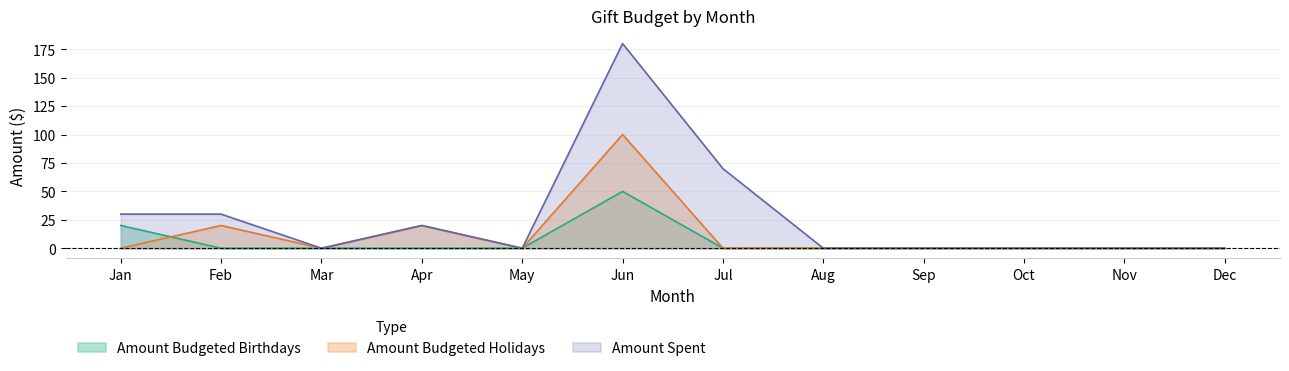

Which series has the widest spread of values?

Amount Spent